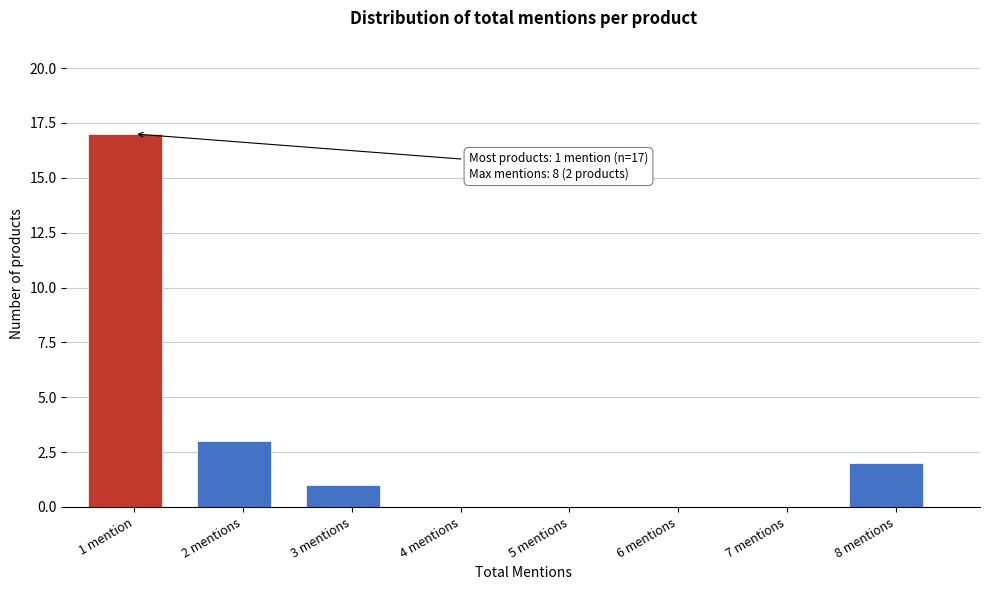

Reading left to right, list all the values displayed in this chart.

1 mention=17	2 mentions=3	3 mentions=1	4 mentions=0	5 mentions=0	6 mentions=0	7 mentions=0	8 mentions=2